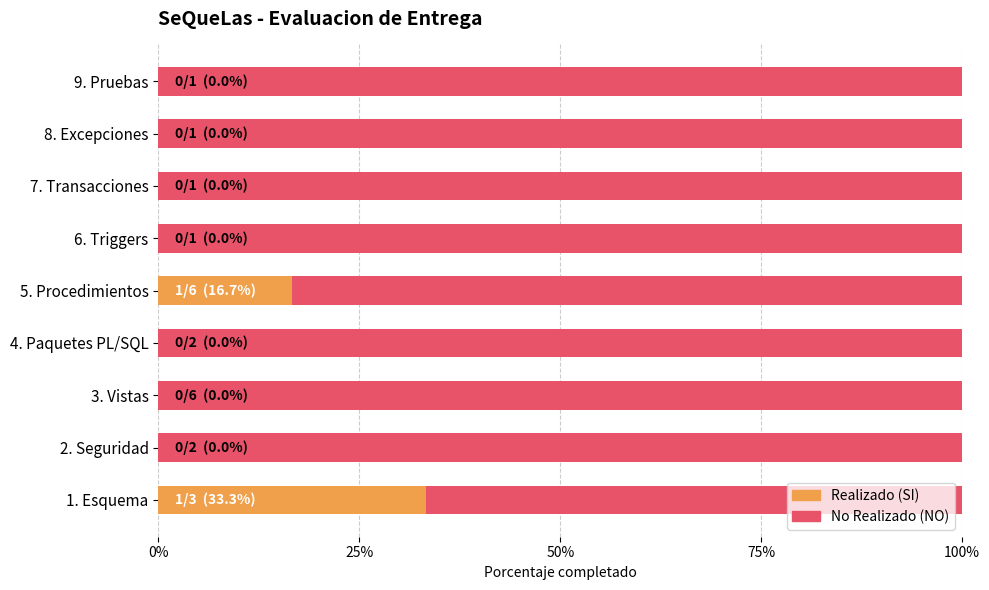

How many values in Realizado (SI) are above zero?

2